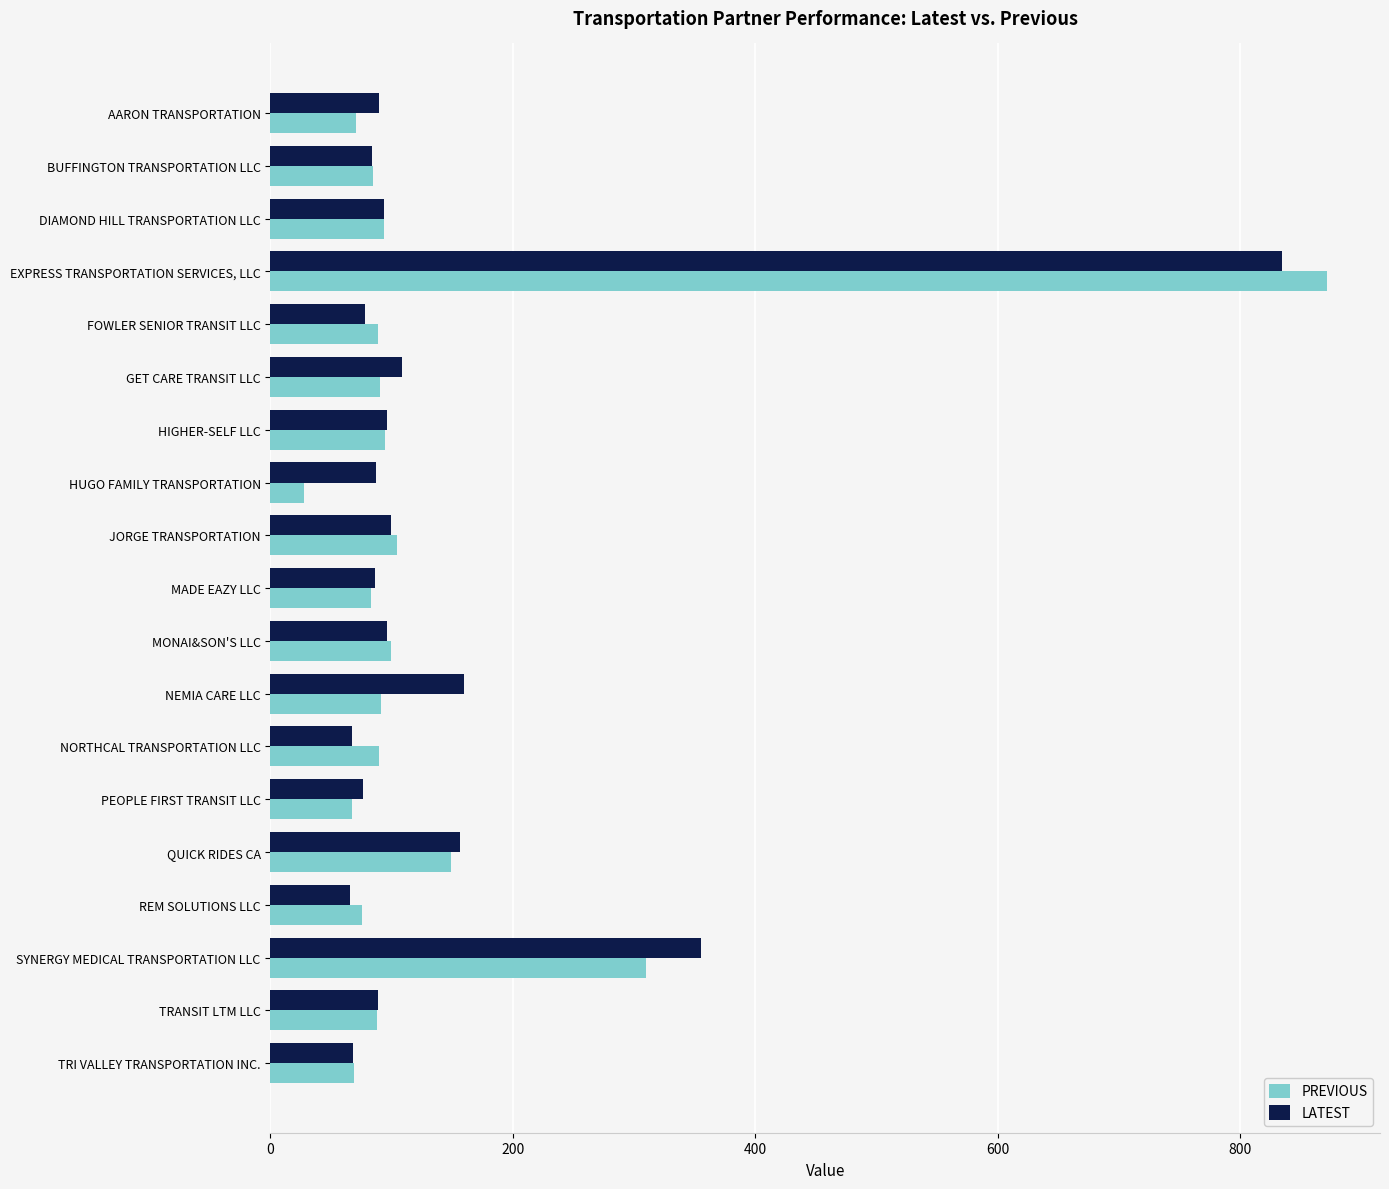

Rank the categories by LATEST value from highest to lowest.

EXPRESS TRANSPORTATION SERVICES, LLC, SYNERGY MEDICAL TRANSPORTATION LLC, NEMIA CARE LLC, QUICK RIDES CA, GET CARE TRANSIT LLC, JORGE TRANSPORTATION, MONAI&SON'S LLC, HIGHER-SELF LLC, DIAMOND HILL TRANSPORTATION LLC, AARON TRANSPORTATION, TRANSIT LTM LLC, HUGO FAMILY TRANSPORTATION, MADE EAZY LLC, BUFFINGTON TRANSPORTATION LLC, FOWLER SENIOR TRANSIT LLC, PEOPLE FIRST TRANSIT LLC, TRI VALLEY TRANSPORTATION INC., NORTHCAL TRANSPORTATION LLC, REM SOLUTIONS LLC